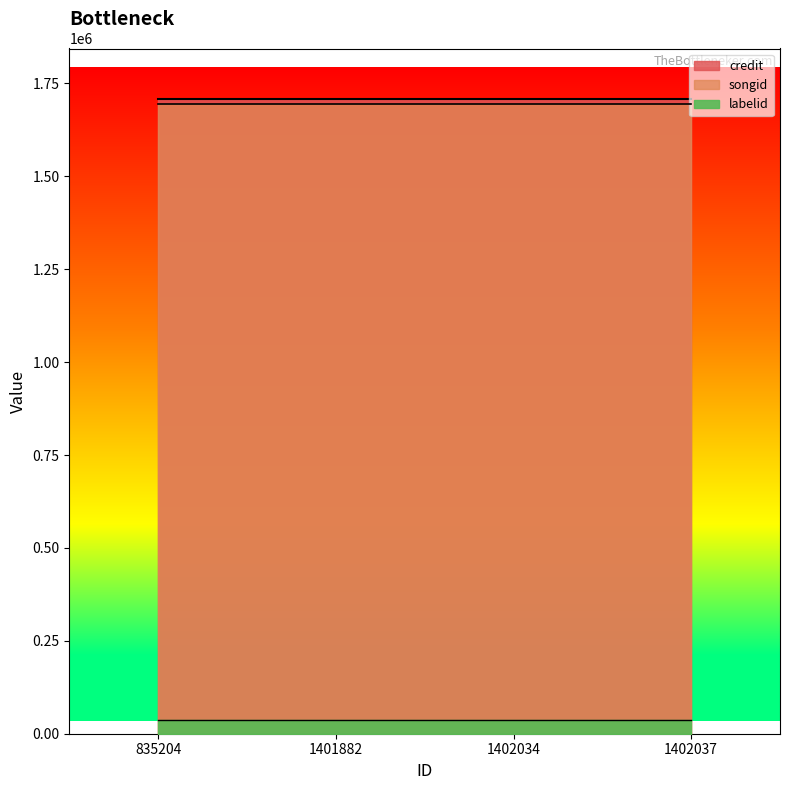

True or false: credit has more than 0 interior local peaks.

False